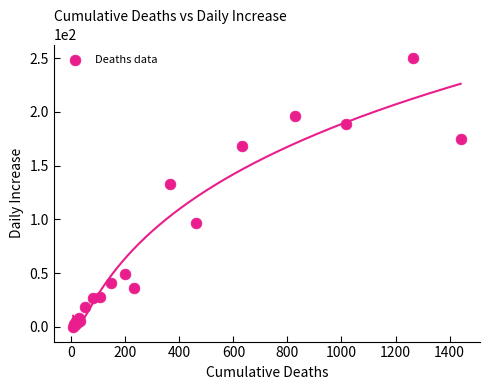

What Y value in the scatter plot is closest to 125?

133